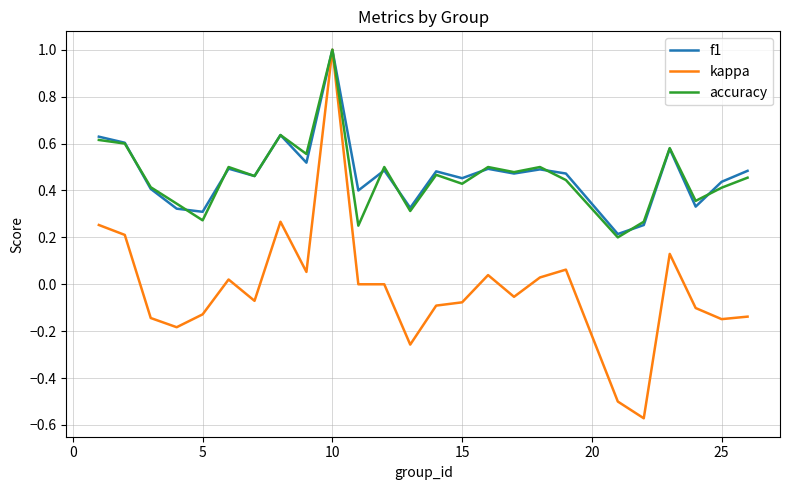

What is the sum of all kappa values?

-0.4